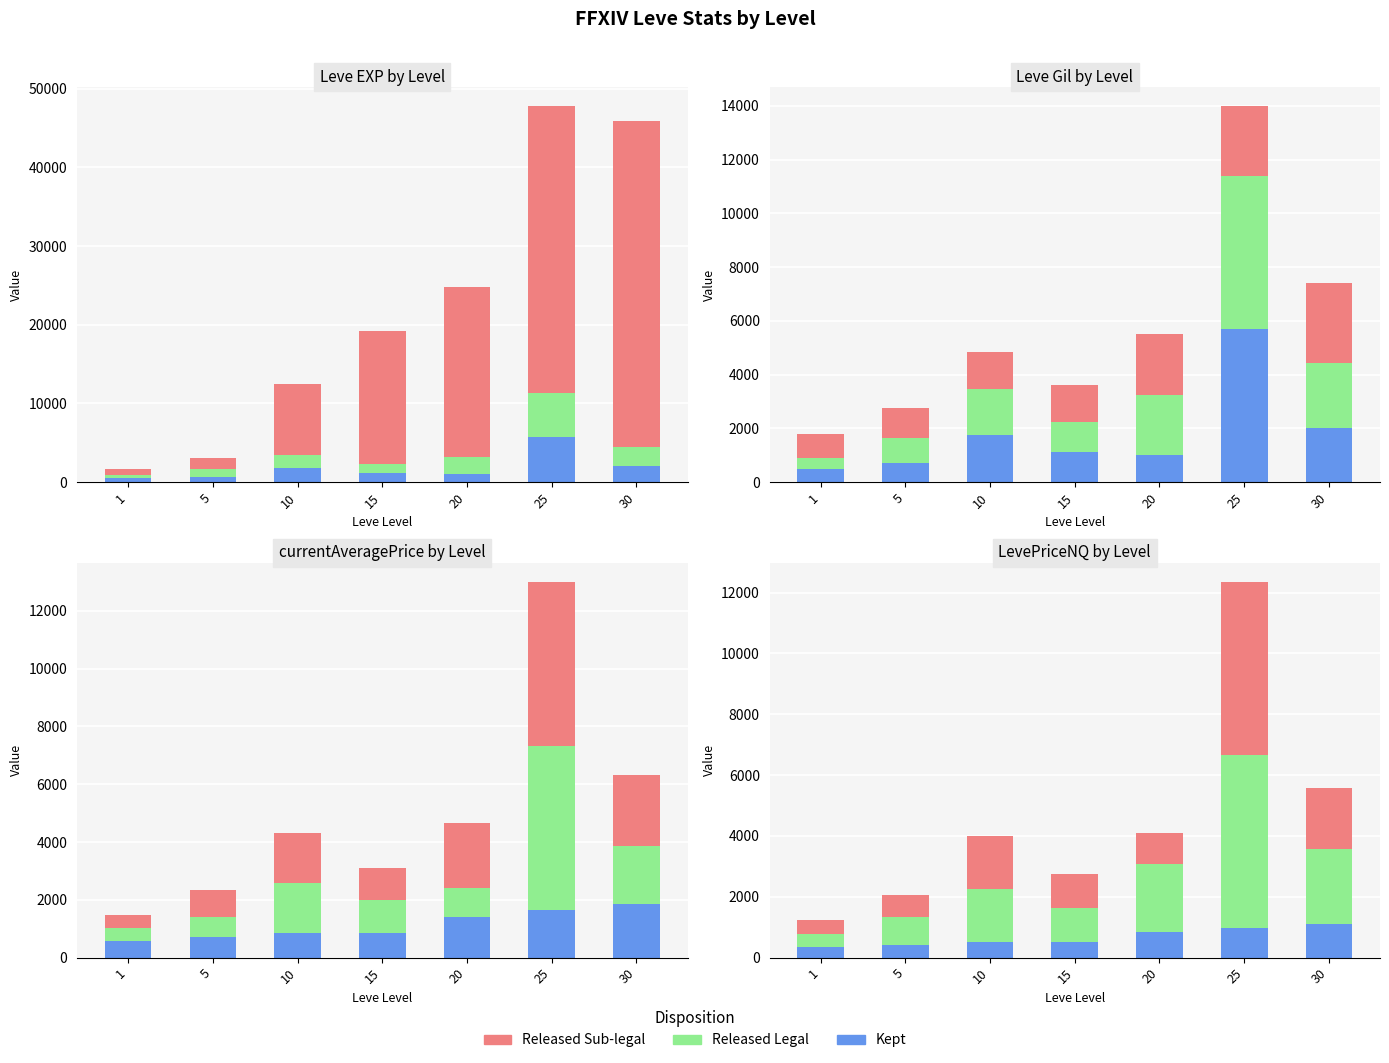

How many values in the Released Legal series are below 1739?

3